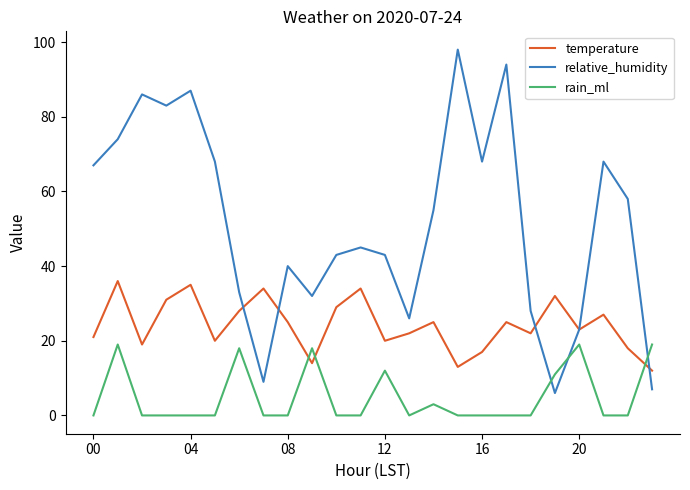

How many intersections are there between rain_ml and relative_humidity?

3